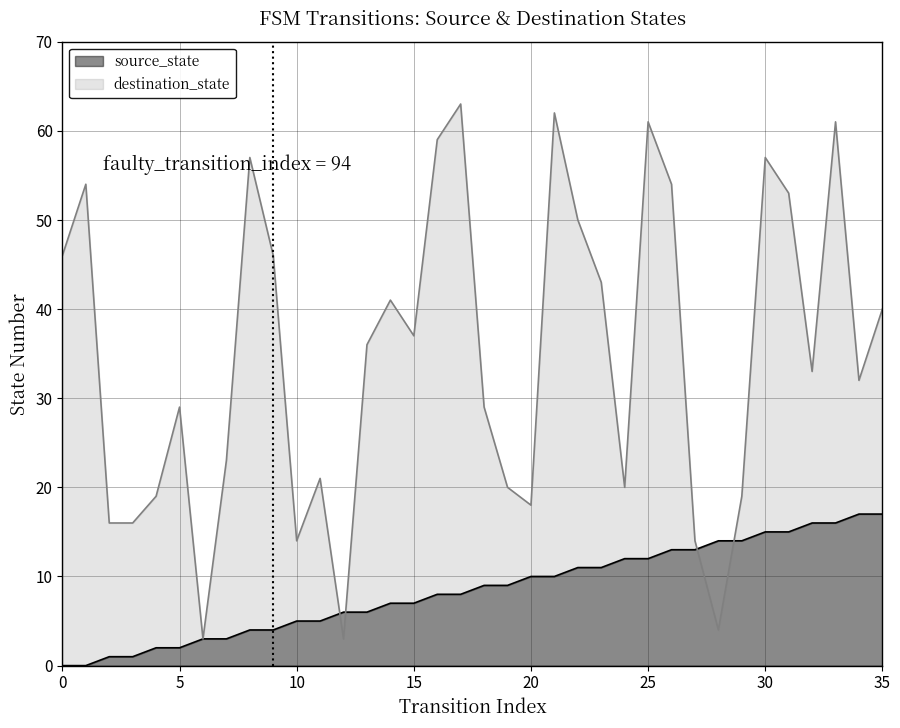

What is the total value across all series at 18?

38